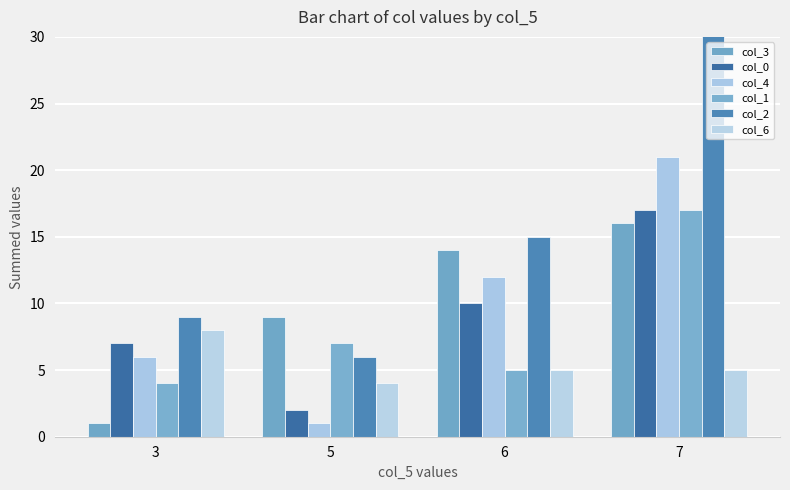

Where does the col_0 series first go above 10?

7